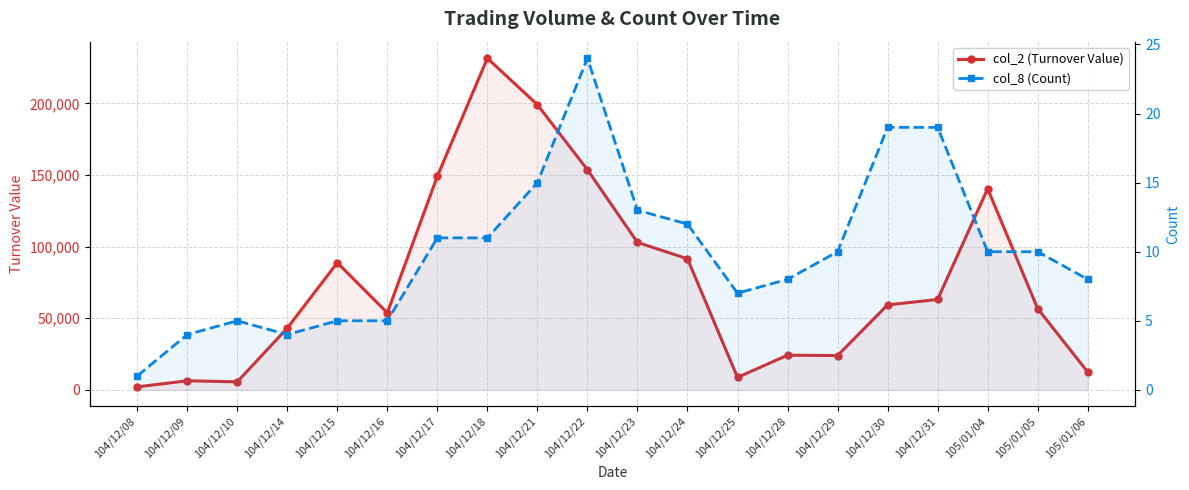

The value of col_8 (Count) at 105/01/04 is 10. True or false?

True